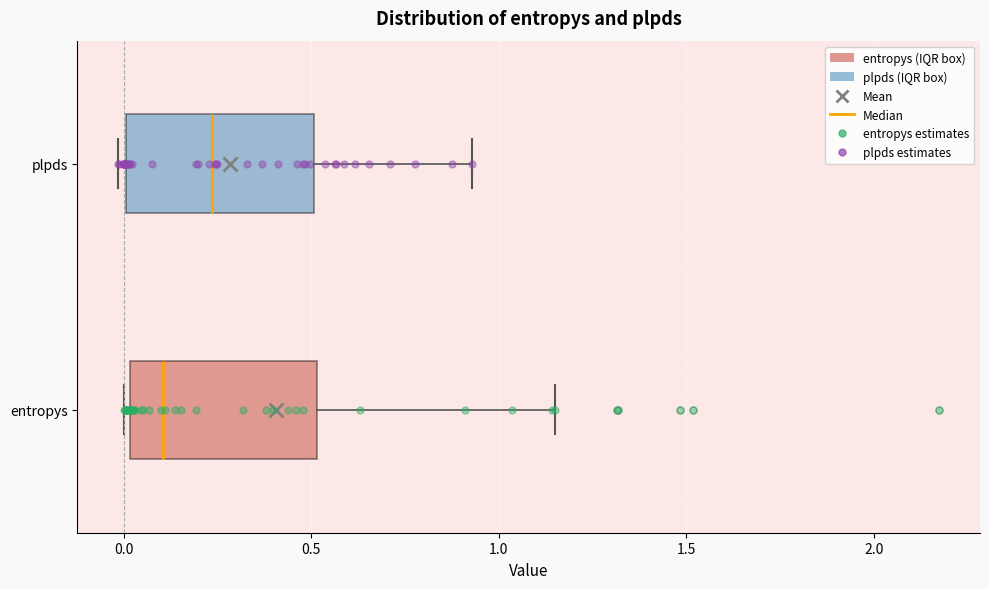

Reading bottom to top, read every box against the x-axis: the position of its median line, the range the box covers, and the ends of its whiskers. The values are not printed on the chart, so give them approximately, as read against the axis.

entropys: median 0.10, box 0.00 to 0.50, whiskers 0.00 (just left of the box's left edge) to 1.15
plpds: median 0.25, box 0.00 to 0.50, whiskers 0.00 (just left of the box's left edge) to 0.95